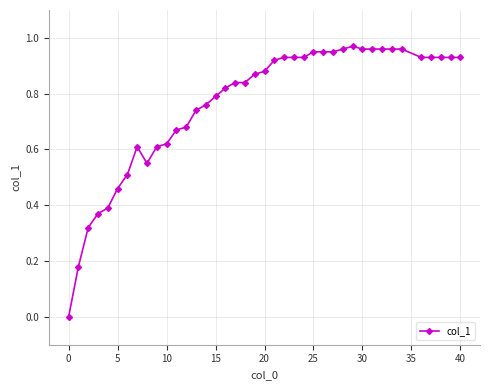

How many values are above zero?

39